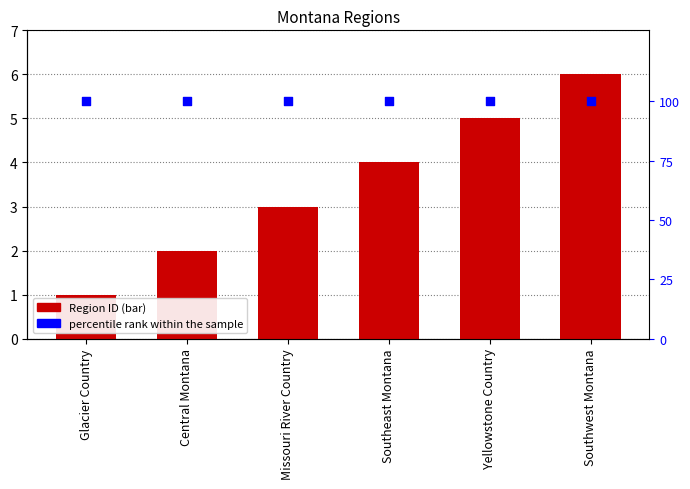

Which series contains the highest Y value?

percentile rank within the sample